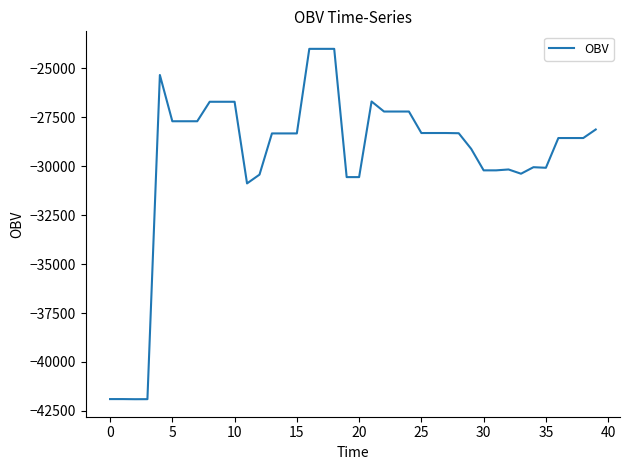

What is the maximum value shown in the chart?

-24008.2